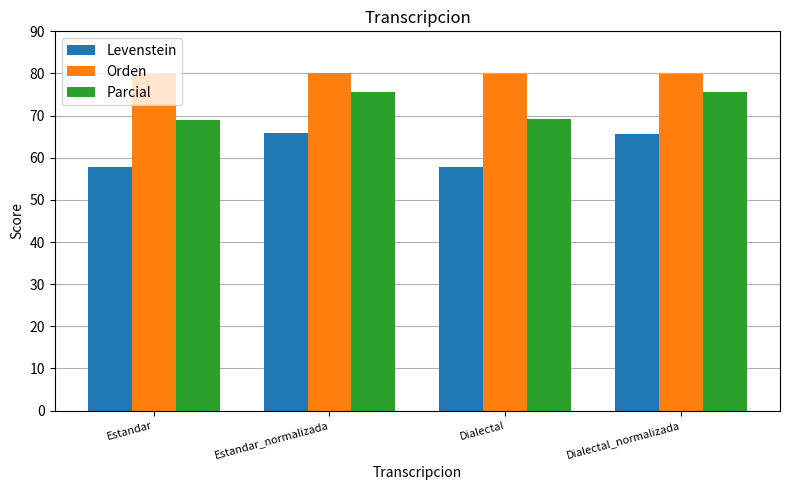

What is the average value of the Orden series?

79.9